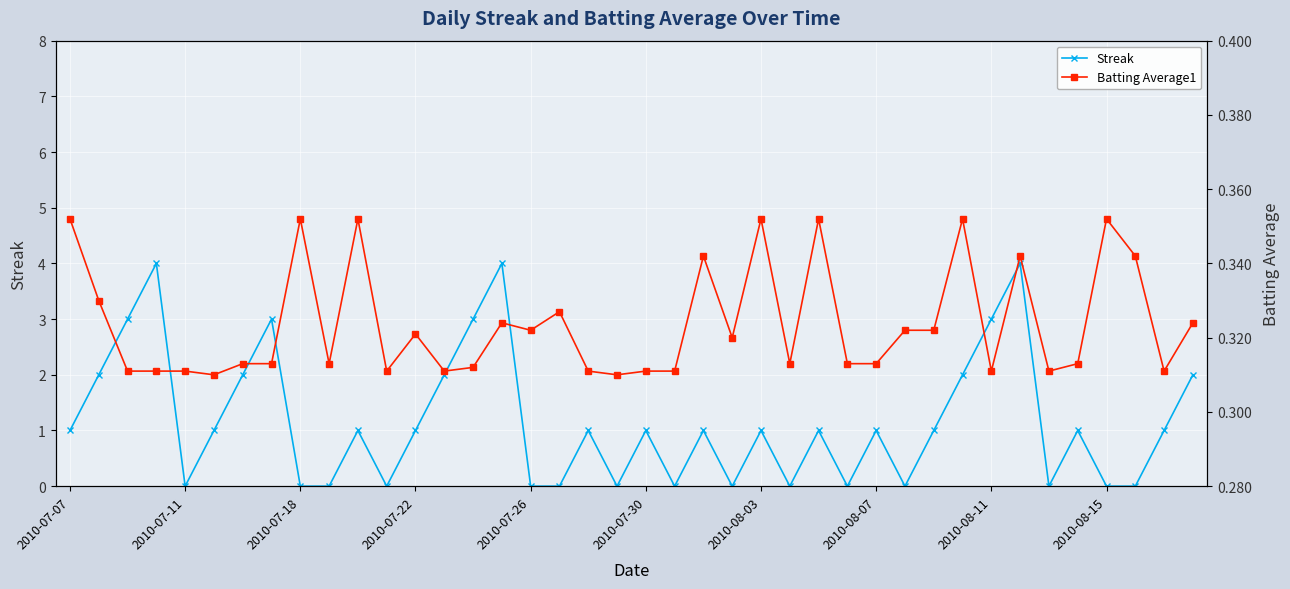

The Streak series shows 1.5 at 30. True or false?

False